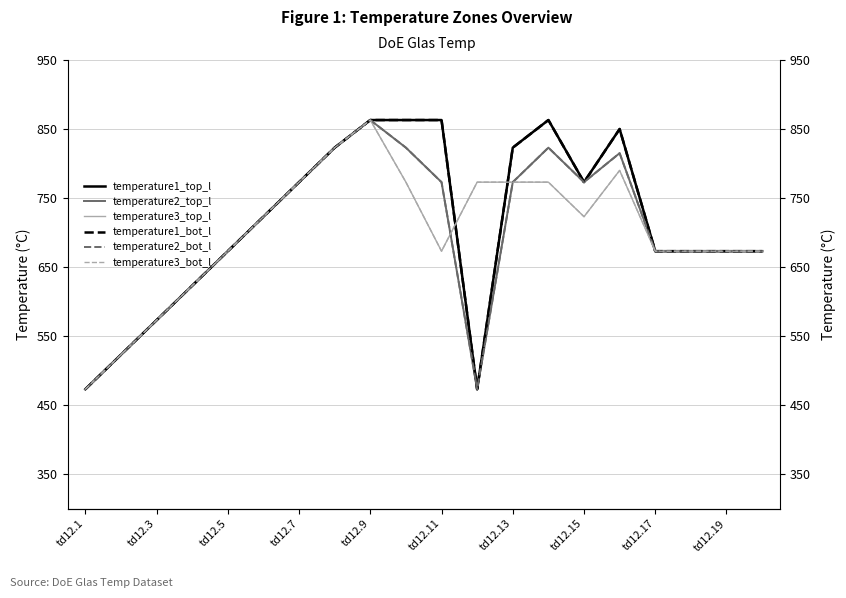

Is the value of temperature3_top_l at td12.1 greater than the value of temperature2_top_l at td12.19?

No